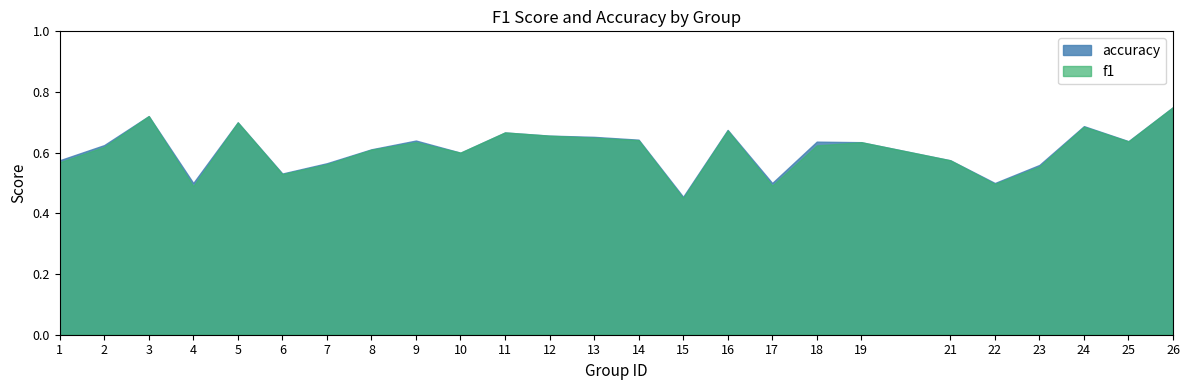

Which series changed the most between 21 and 23?

f1